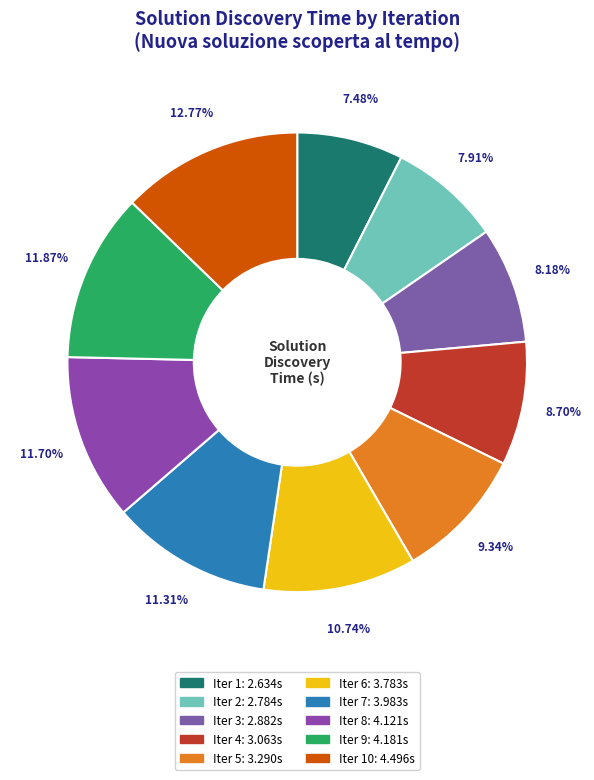

Which slice is the smallest?

1